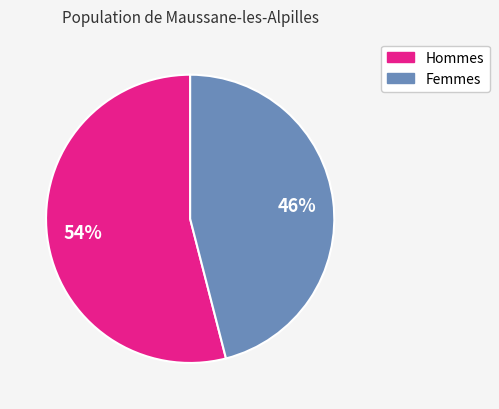

To the nearest percent, what percentage of the pie is Hommes?

54%